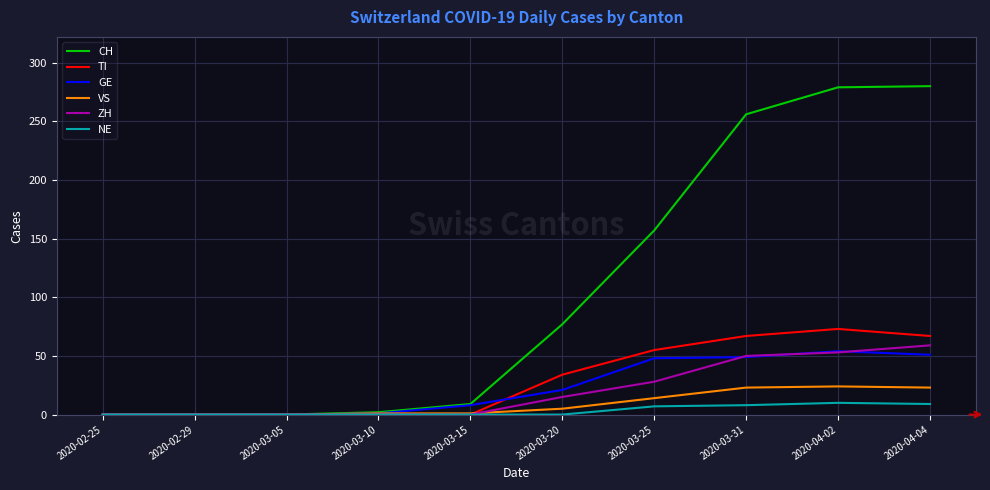

At which label is TI closest to 36?

2020-03-20